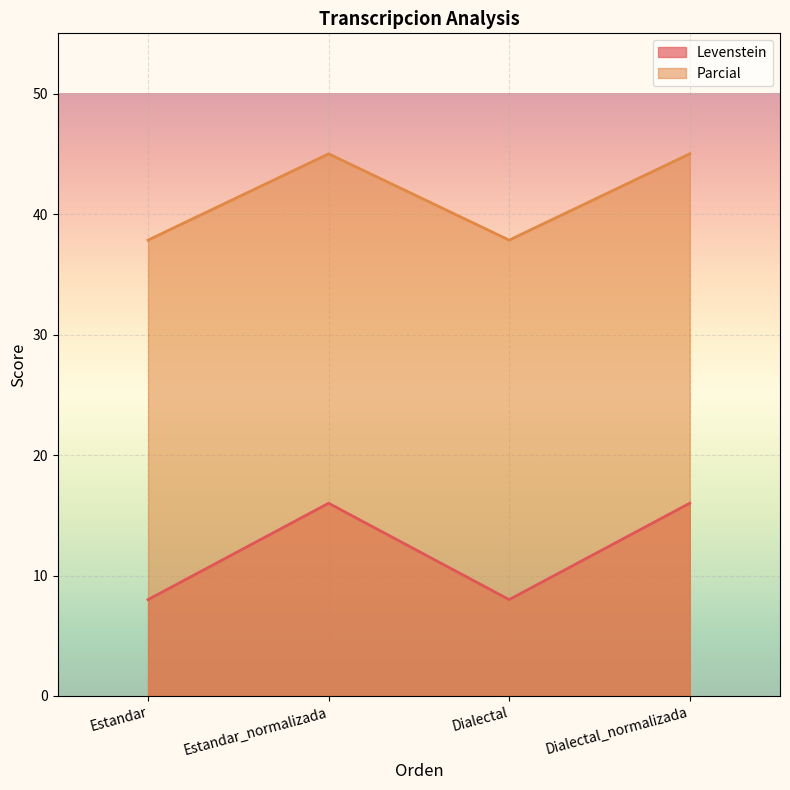

How many interior local peaks does the Parcial series have?

1